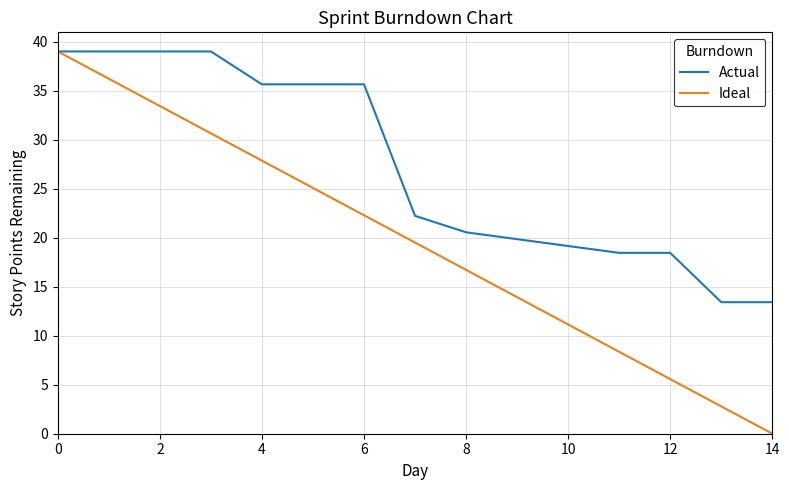

Rank the series by their average value, from highest to lowest.

Actual, Ideal